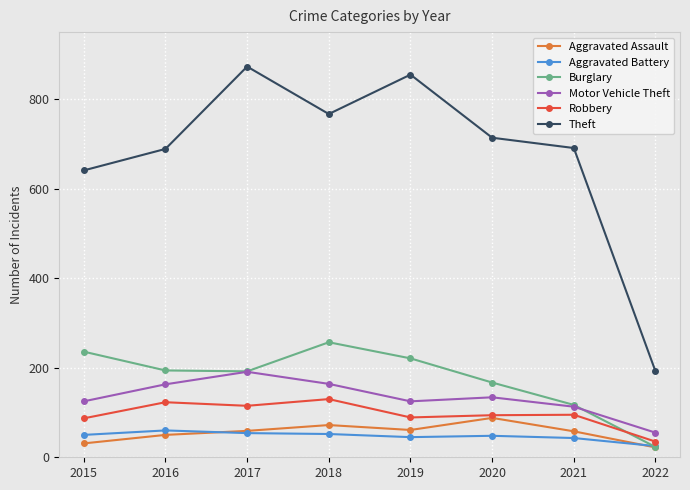

Which series has the largest range (max minus min)?

Theft